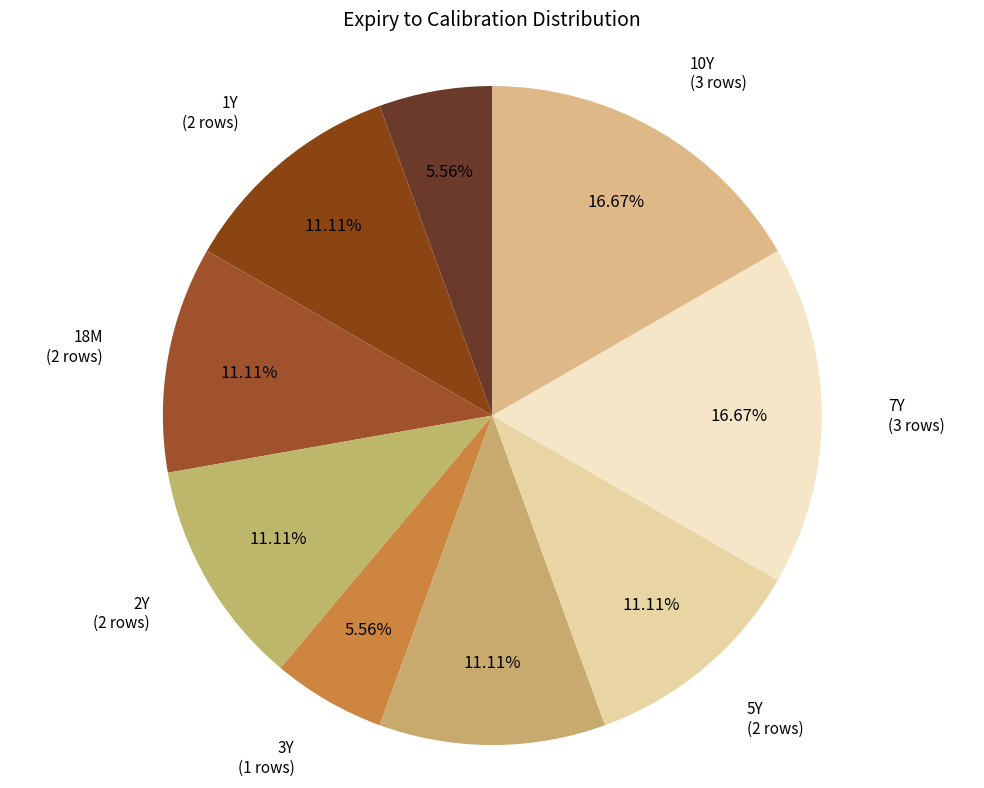

Is there any slice that represents more than half of the pie?

No